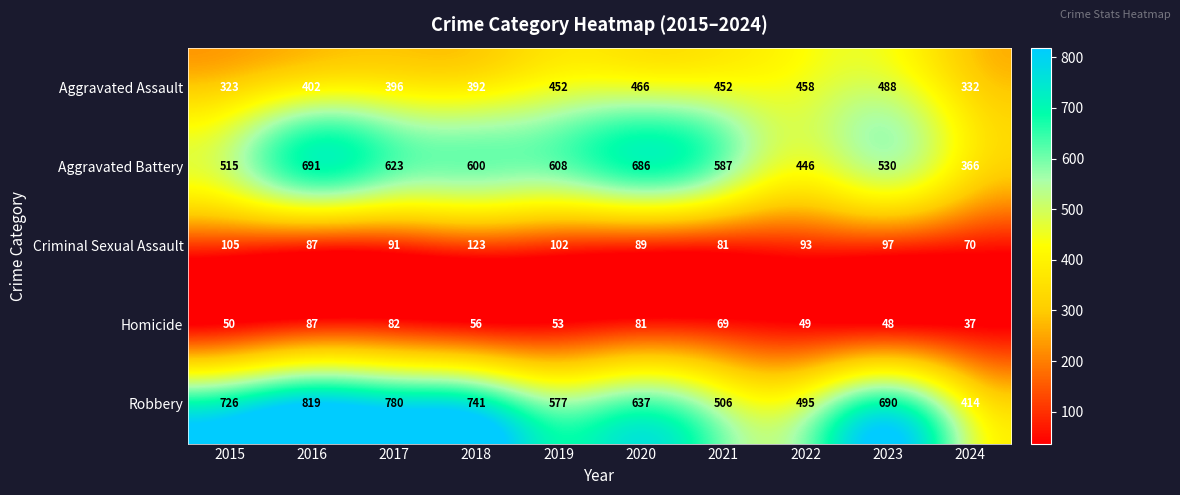

Which label corresponds to the largest value in the chart?

2016